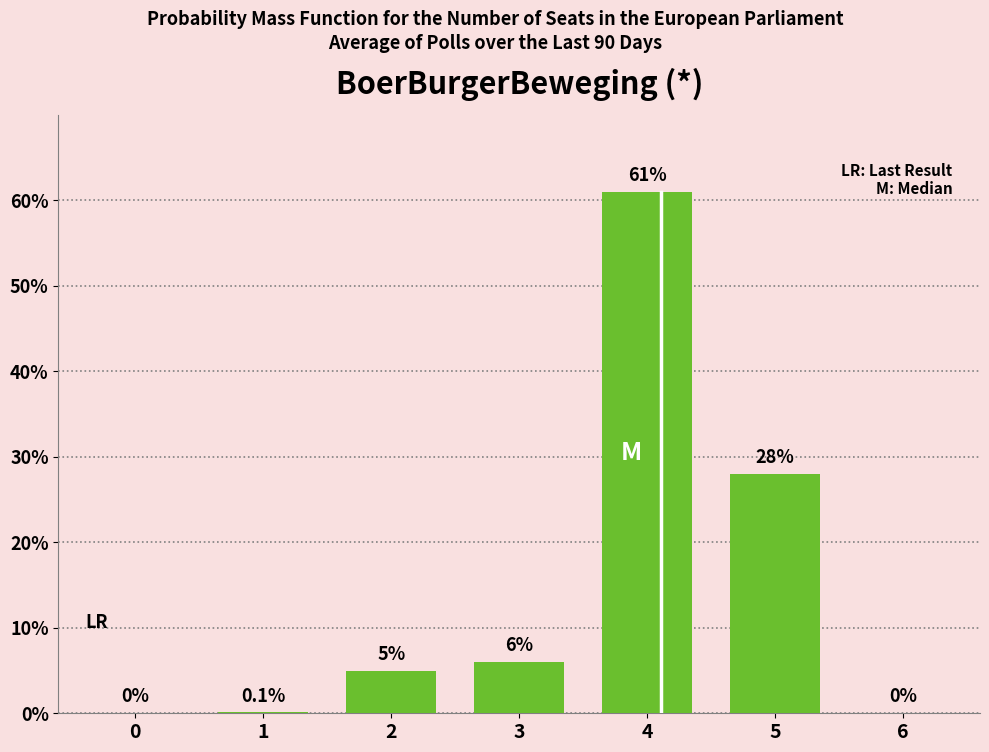

Reading right to left, what are all the values shown in this chart?

0.0	28.0	61.0	6.0	5.0	0.1	0.0